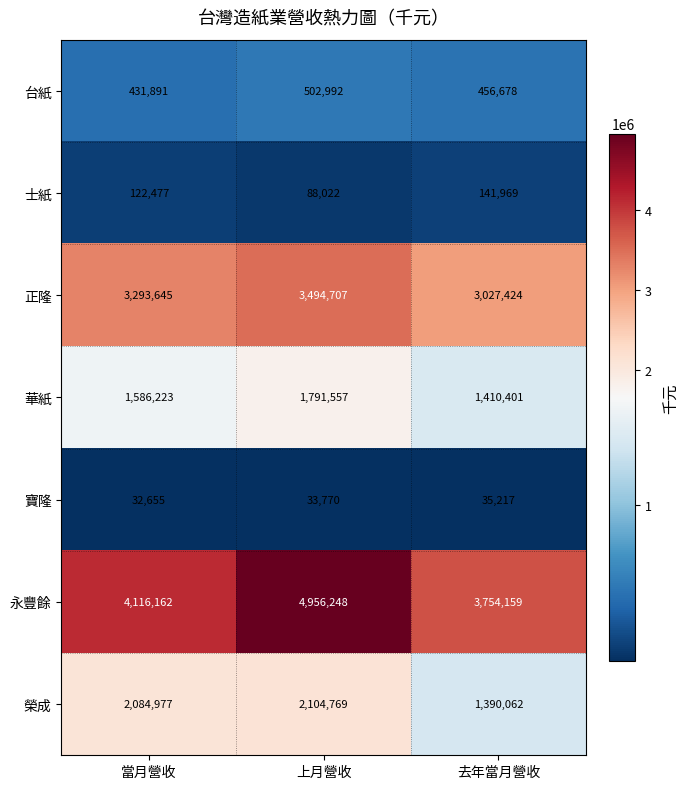

At 上月營收, list the series in order from smallest to largest.

寶隆, 士紙, 台紙, 華紙, 榮成, 正隆, 永豐餘